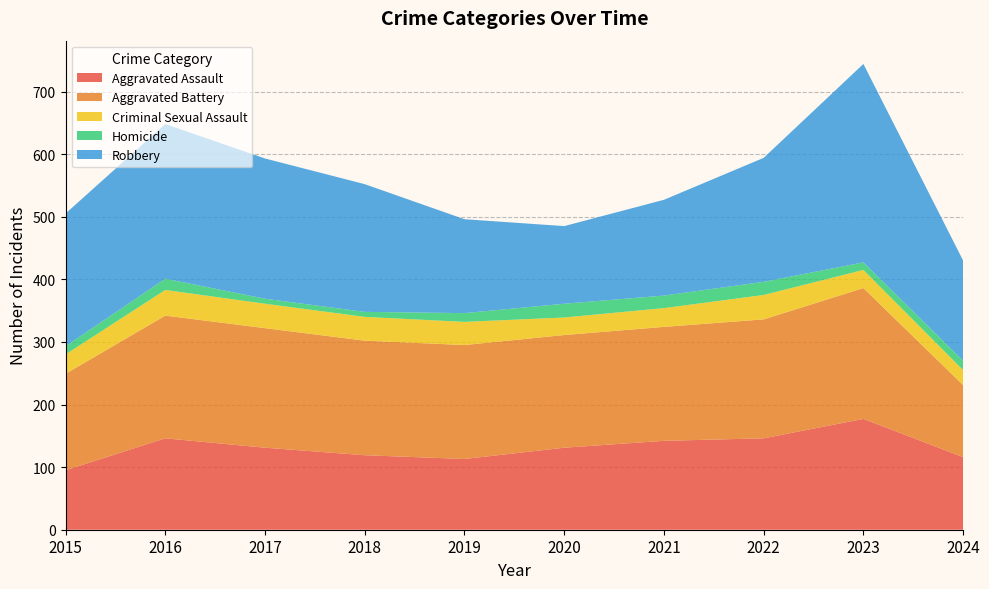

Reading right to left, what are all the values shown in this chart?

Aggravated Assault: 116	177	146	142	131	113	119	131	146	95
Aggravated Battery: 115	209	190	182	180	182	183	191	196	154
Criminal Sexual Assault: 24	29	39	30	28	37	38	39	41	31
Homicide: 15	12	21	20	22	14	8	8	18	13
Robbery: 160	317	198	153	124	150	204	224	247	212